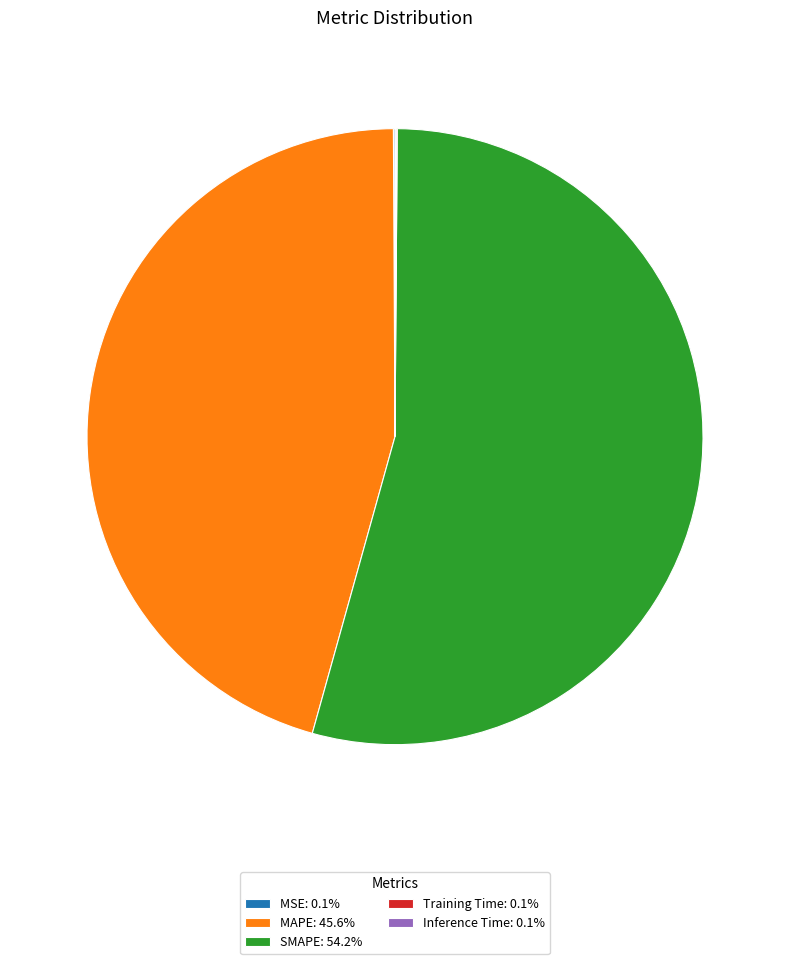

Does any single category account for the majority?

Yes